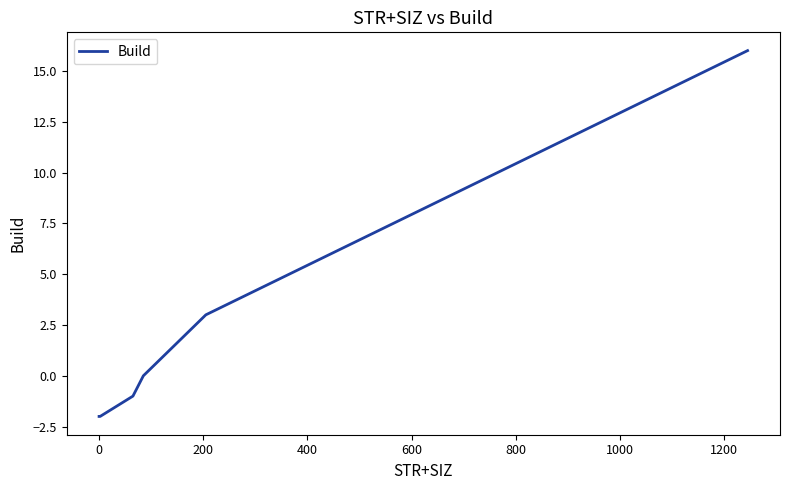

What is the greatest value displayed?

16